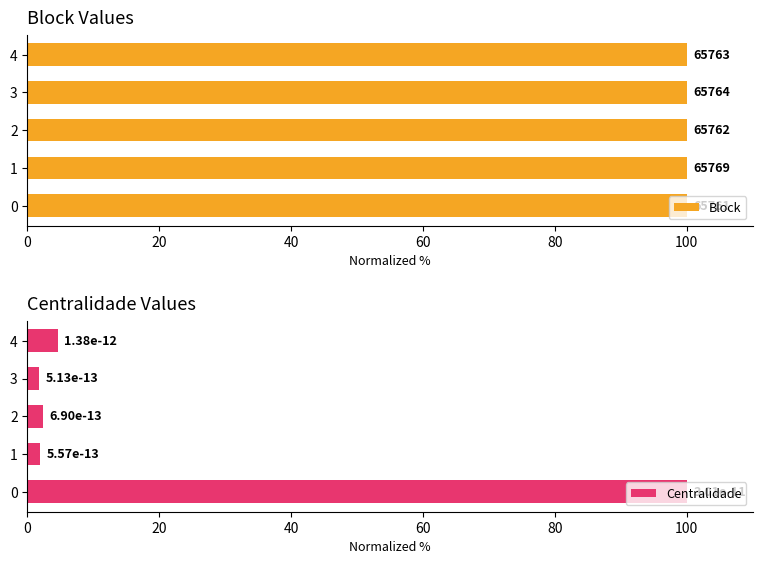

Which series changed the most between 0 and 2?

Centralidade